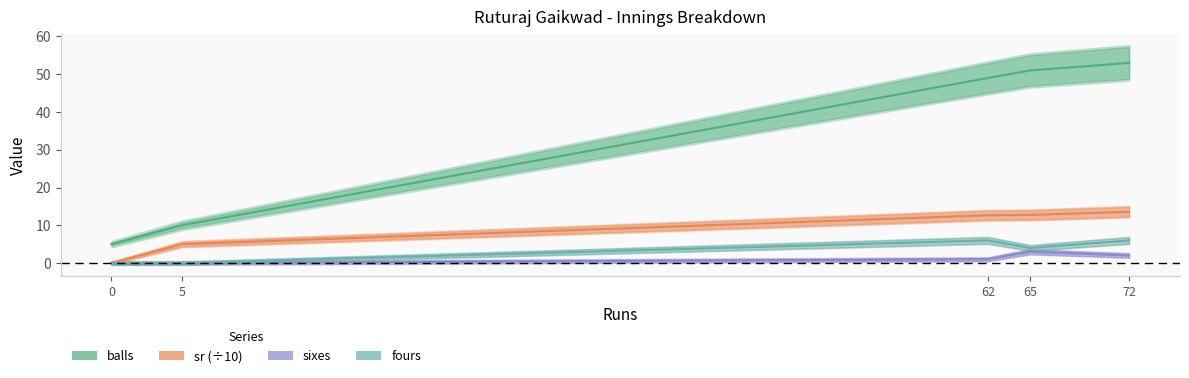

What is the total value across all series at 65?

70.7